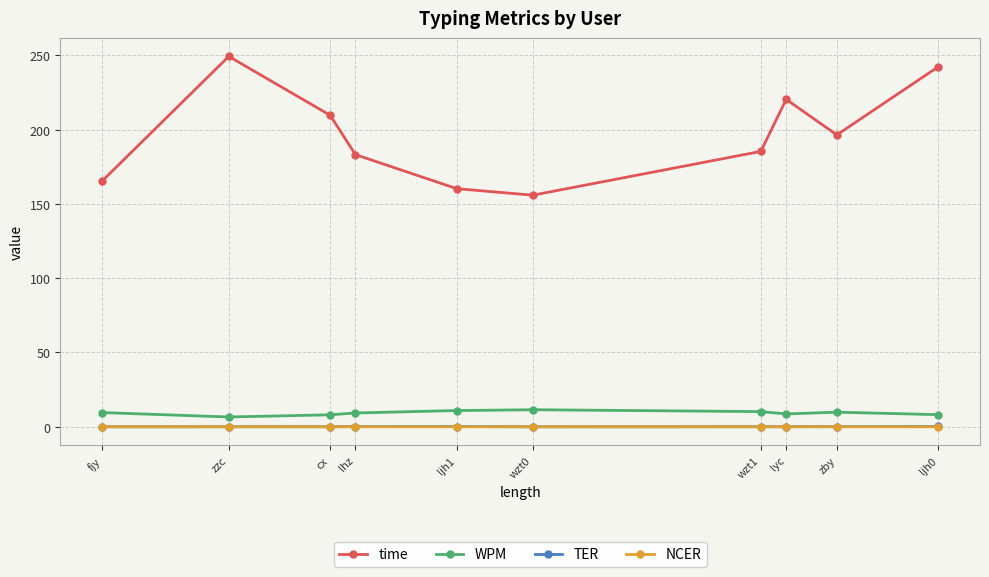

The value of time at cx is 88.1. True or false?

False